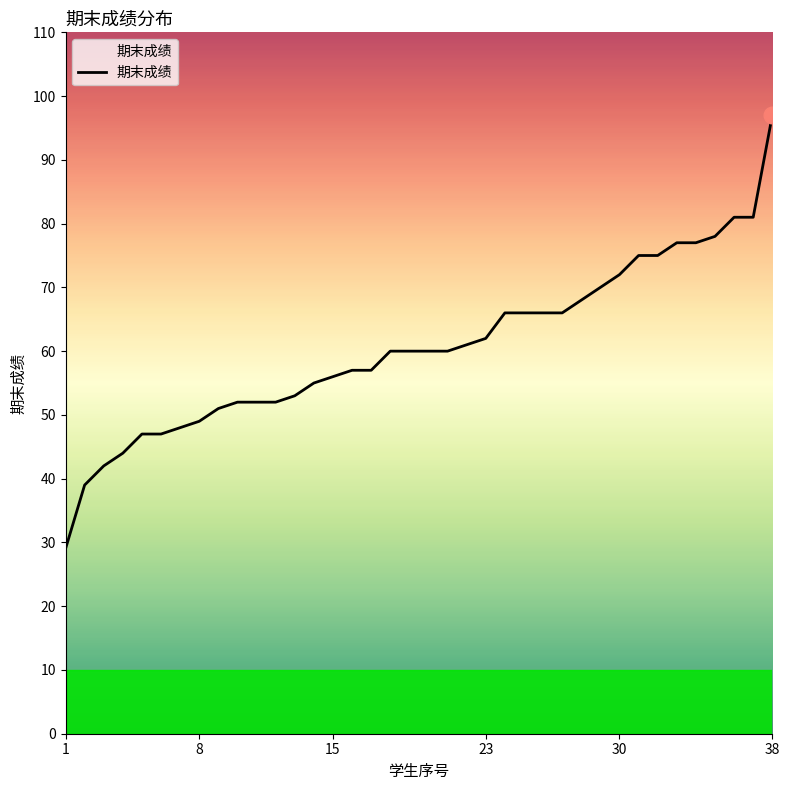

What is the maximum value shown in the chart?

97